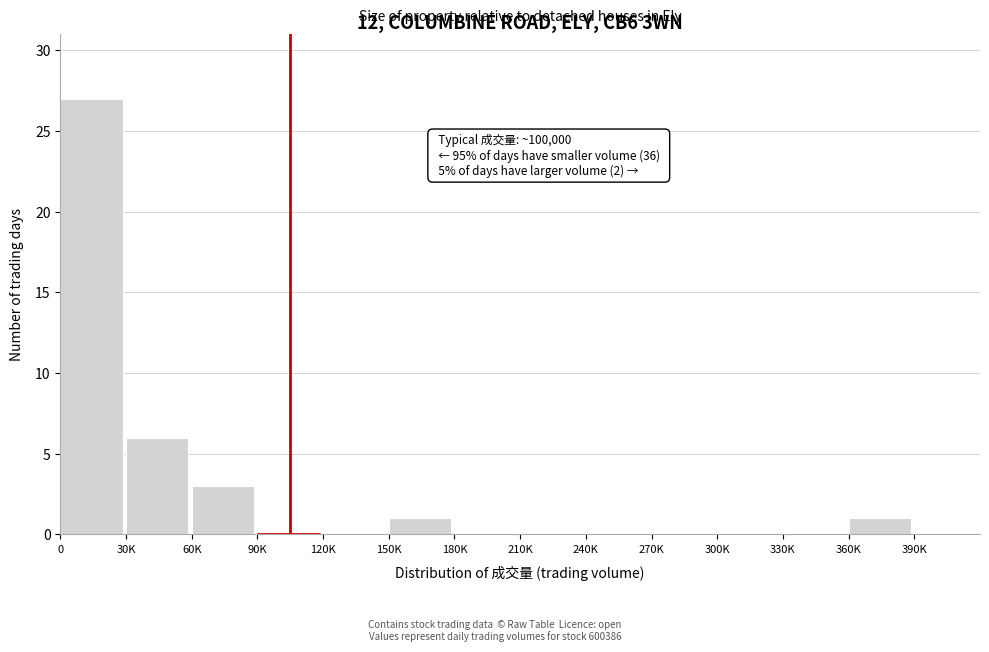

Reading left to right, what are all the values shown in this chart?

0=27	30K=6	60K=3	90K=0	120K=0	150K=1	180K=0	210K=0	240K=0	270K=0	300K=0	330K=0	360K=1	390K=0